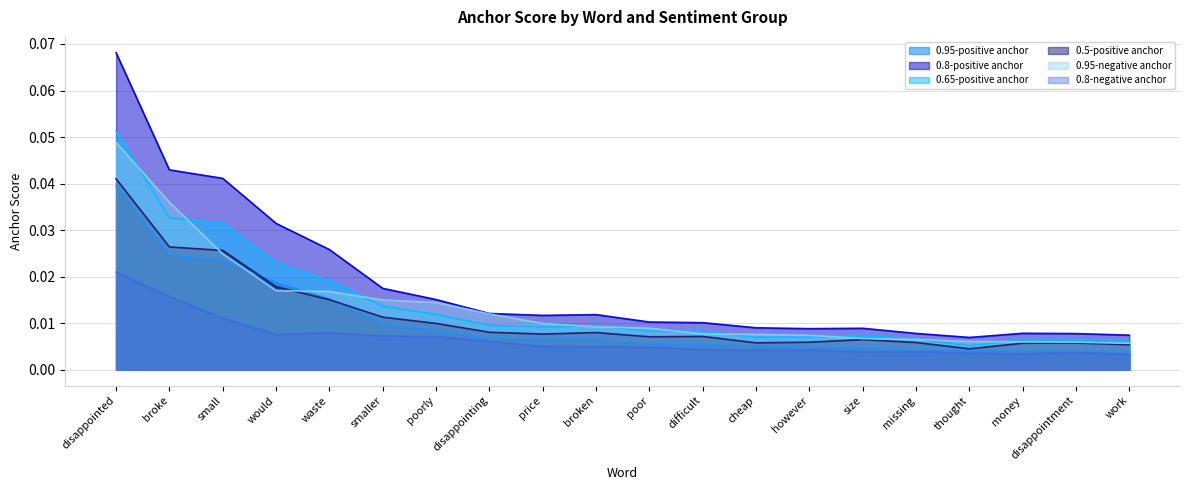

What is the label of the 5th point from the right?

missing